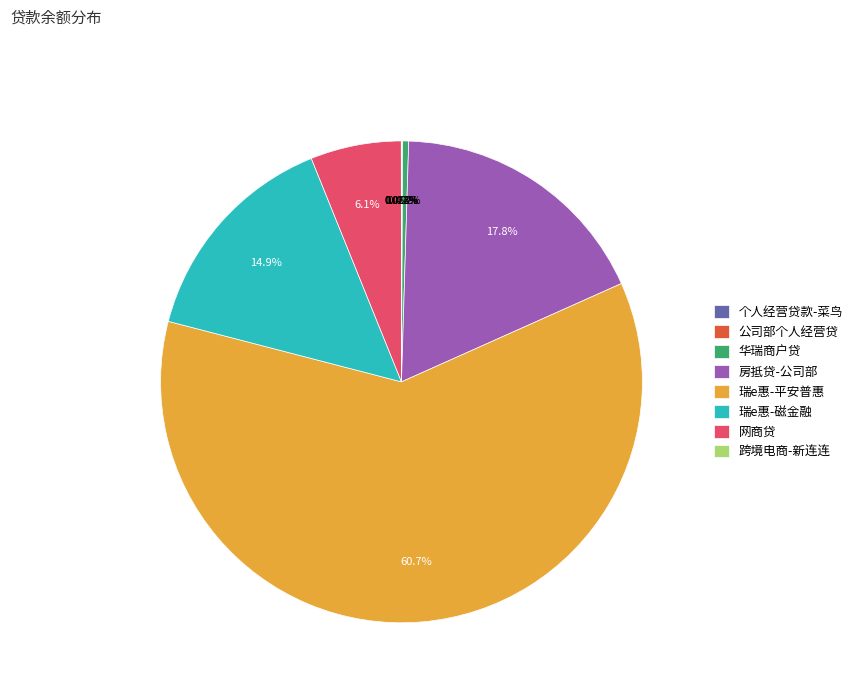

What is the largest slice in the pie chart?

瑞e惠-平安普惠